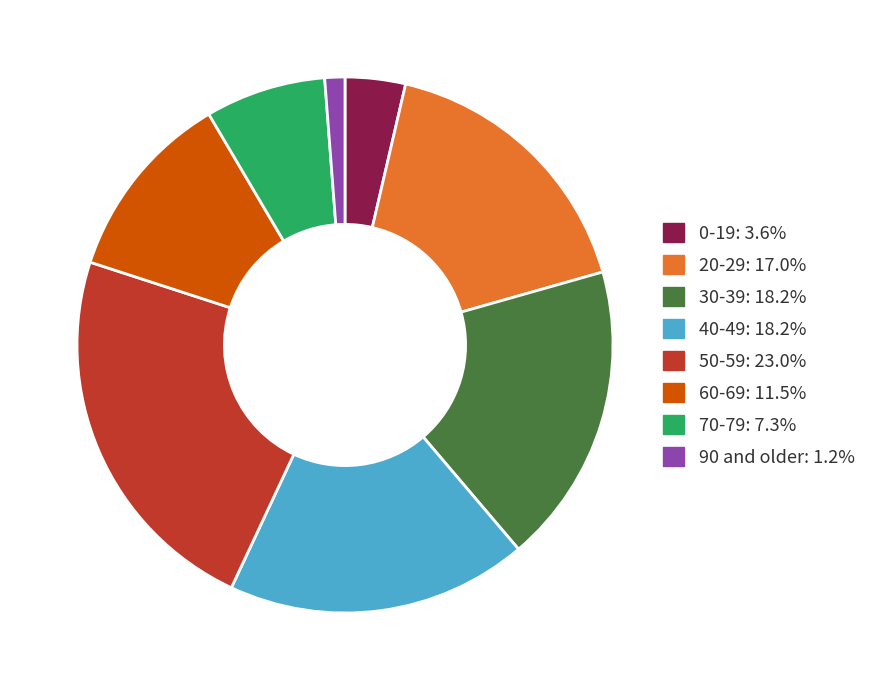

Is there a majority slice in this chart?

No